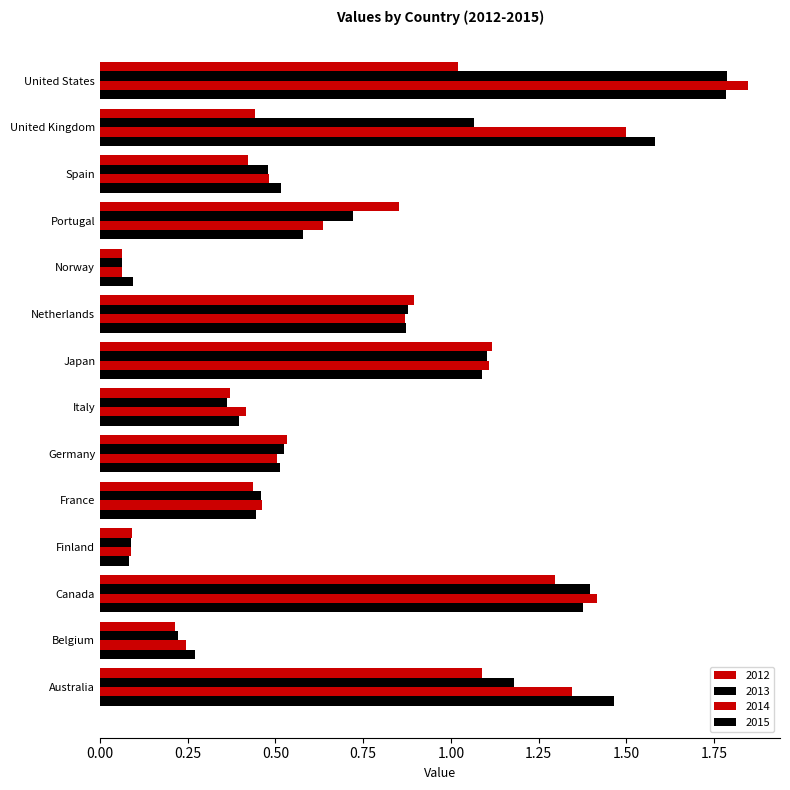

What is the smallest value displayed?

0.1